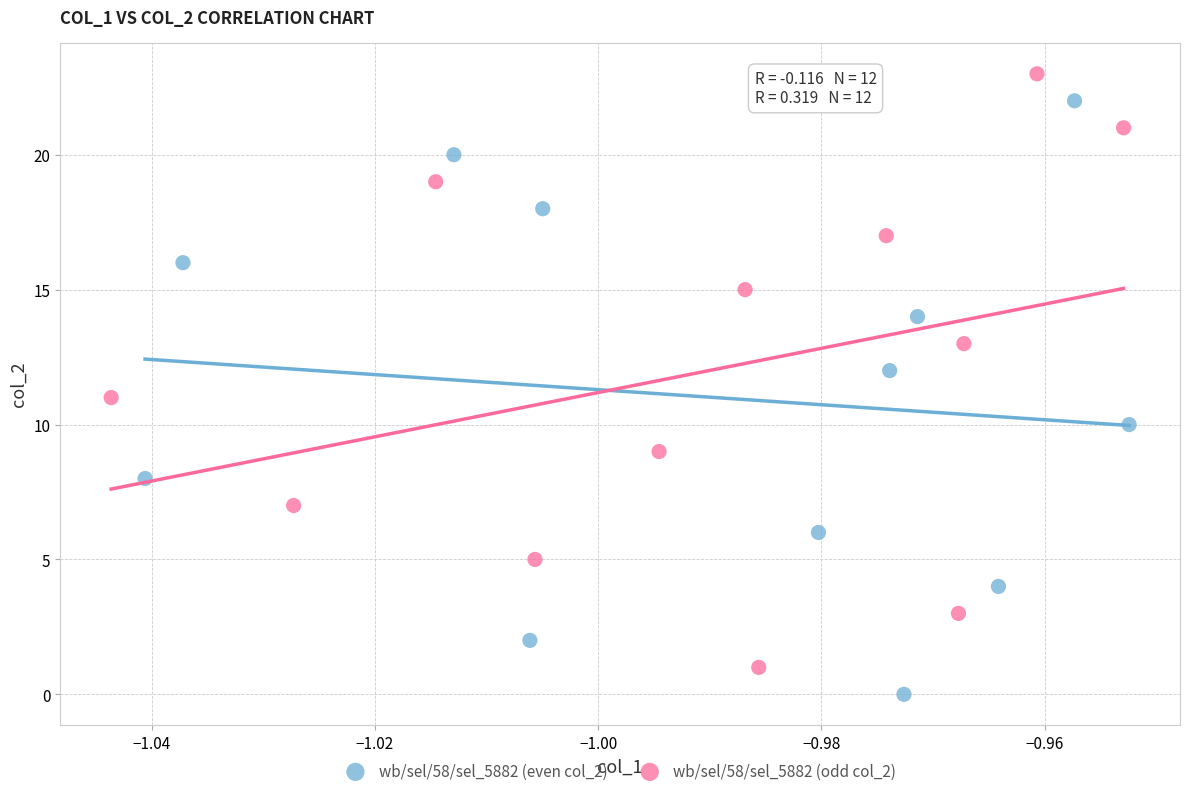

What are all the series names shown in the legend?

wb/sel/58/sel_5882 (even col_2), wb/sel/58/sel_5882 (odd col_2)